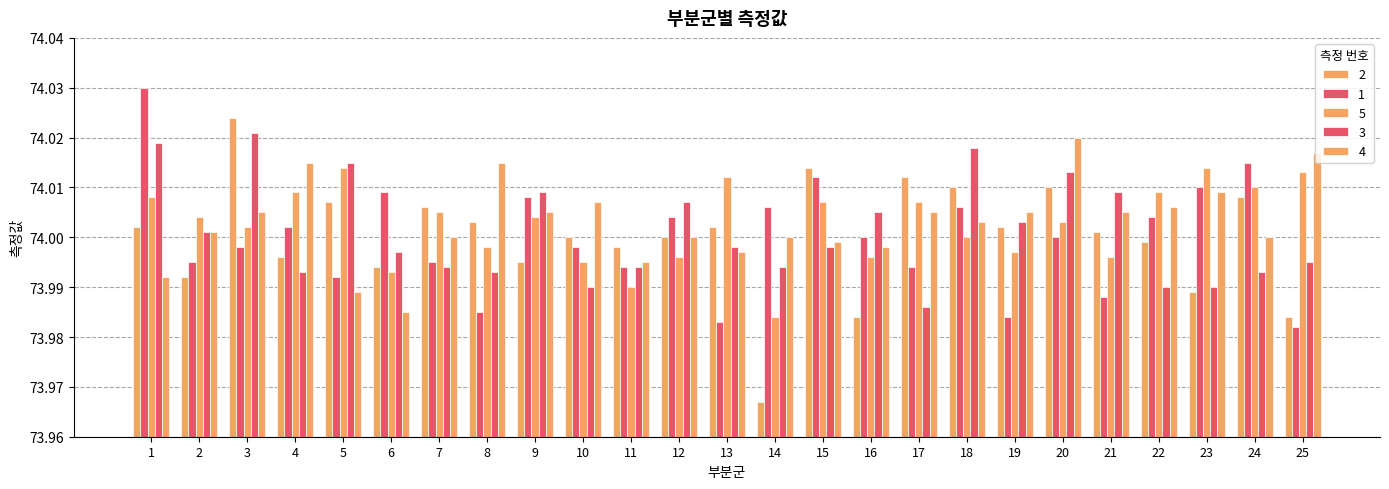

Count the number of data series in this chart.

5